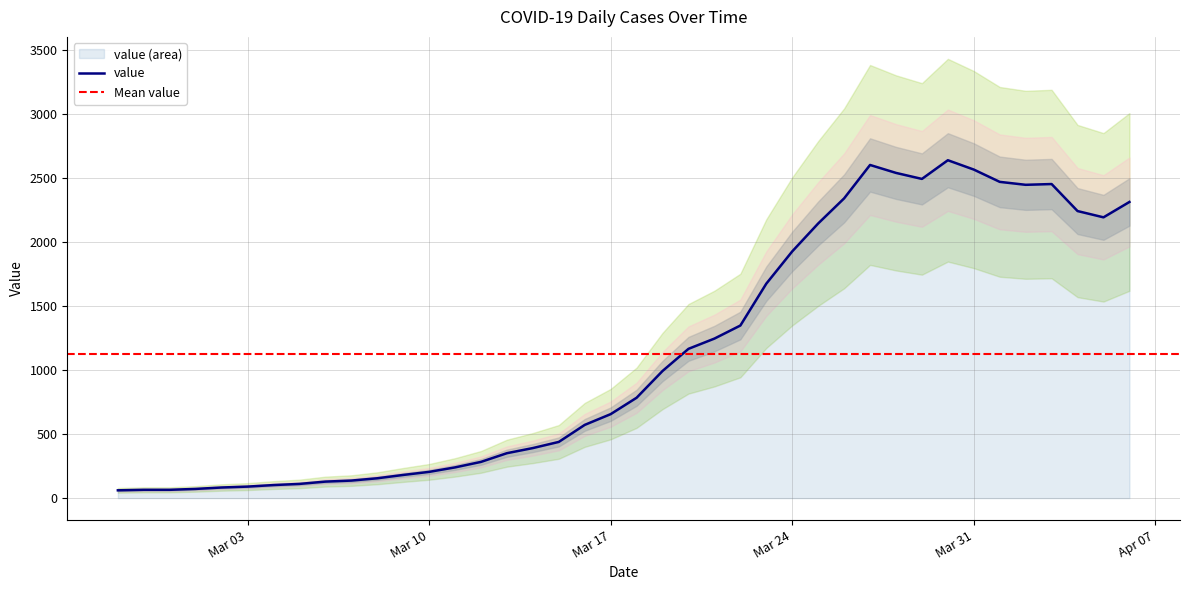

How many lines are shown in the chart?

1